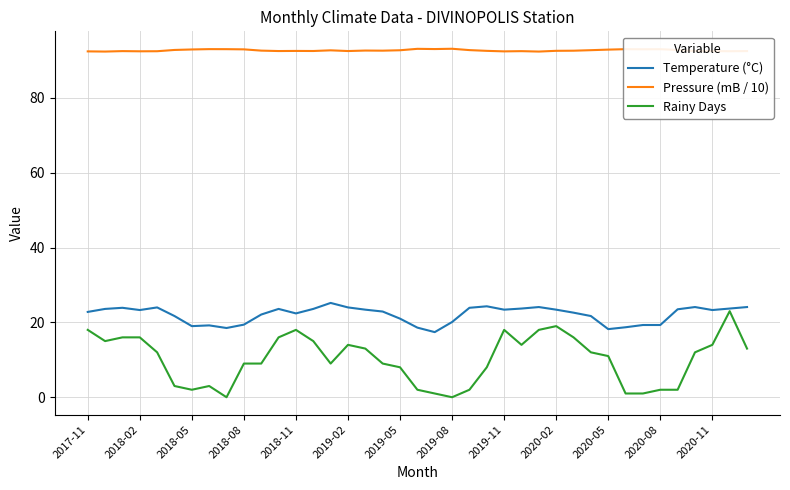

Which series has the largest range (max minus min)?

Rainy Days